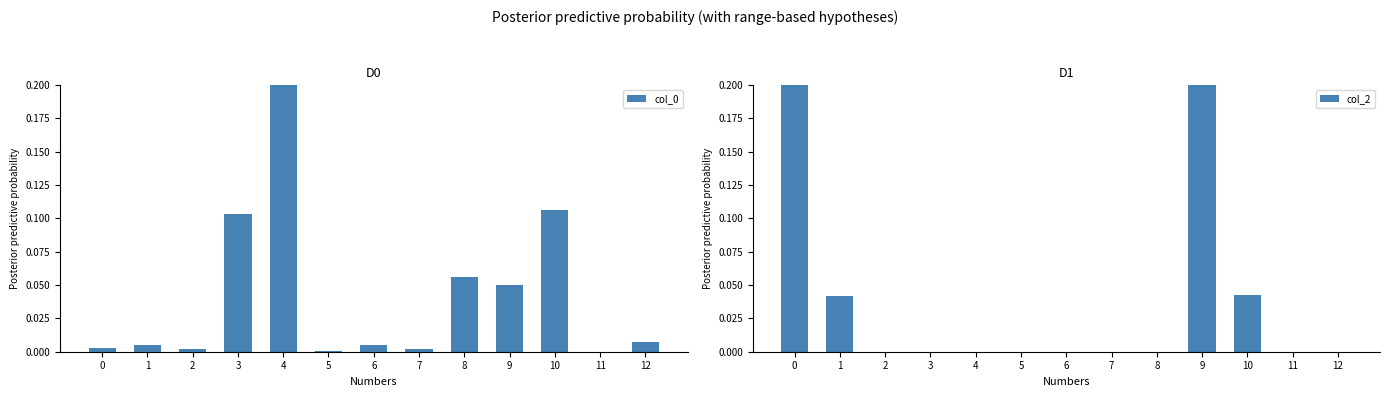

What are all the series names shown in the legend?

col_0, col_2